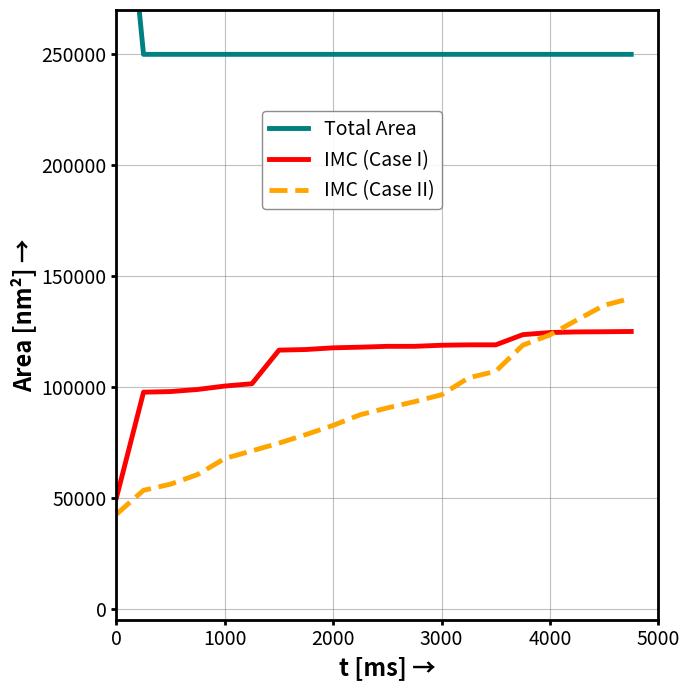

Read the IMC (Case II) value at 3000.

96476.6